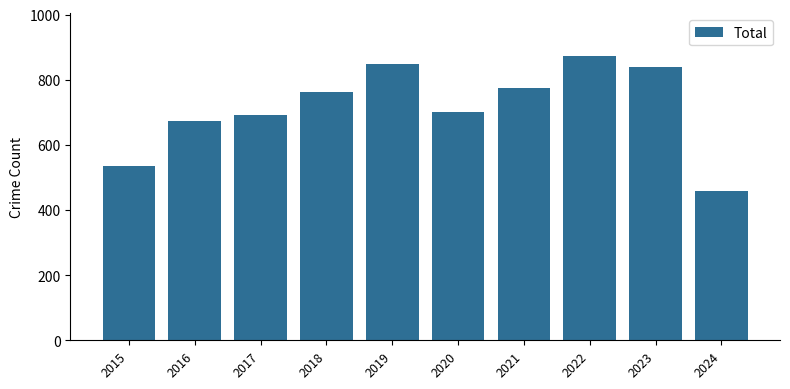

Which label corresponds to the smallest value in the chart?

2024